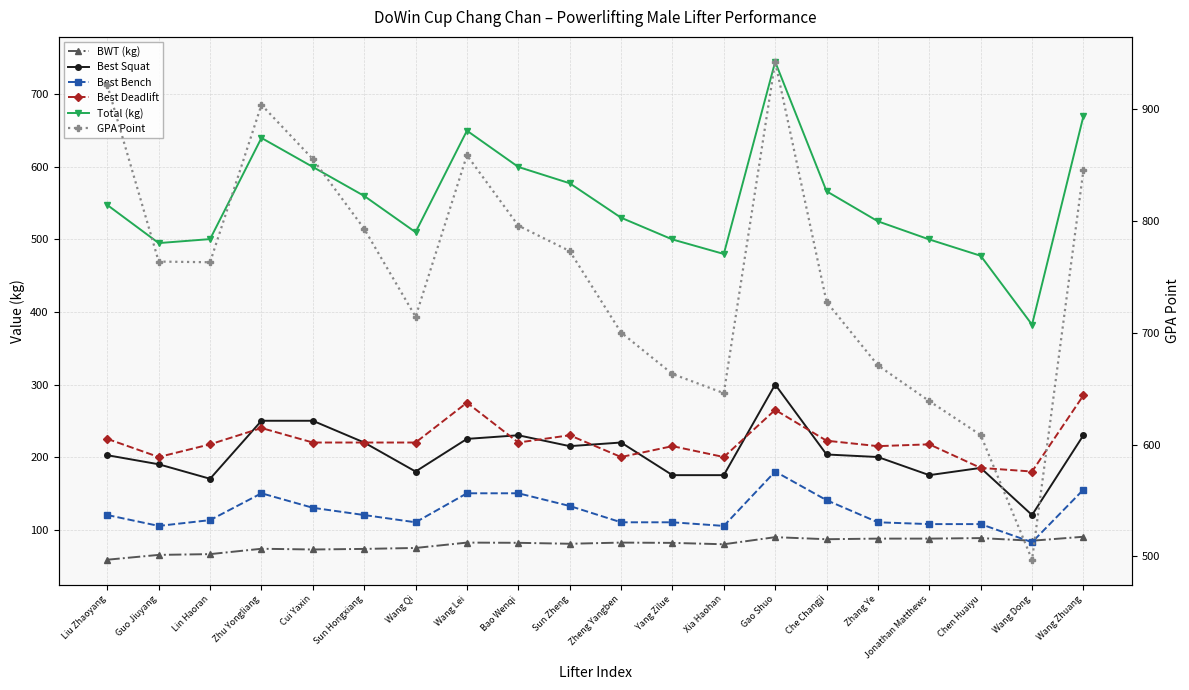

How many data points in BWT (kg) are above 81?

11